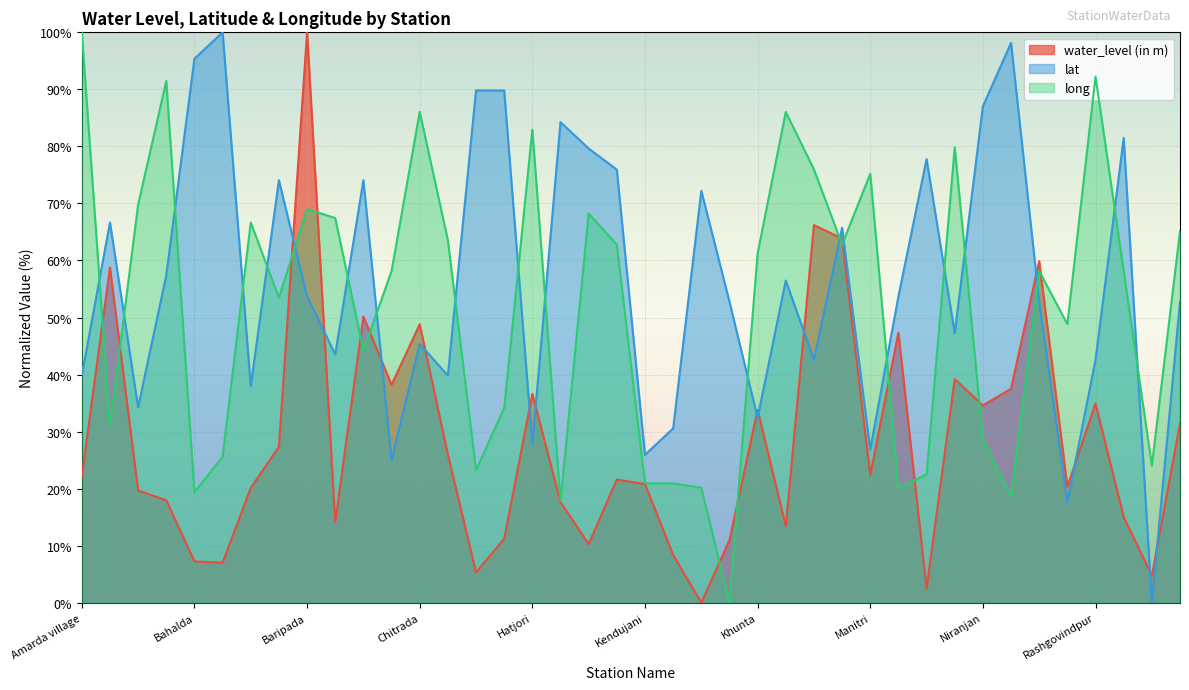

True or false: lat and water_level (in m) cross at least once.

True